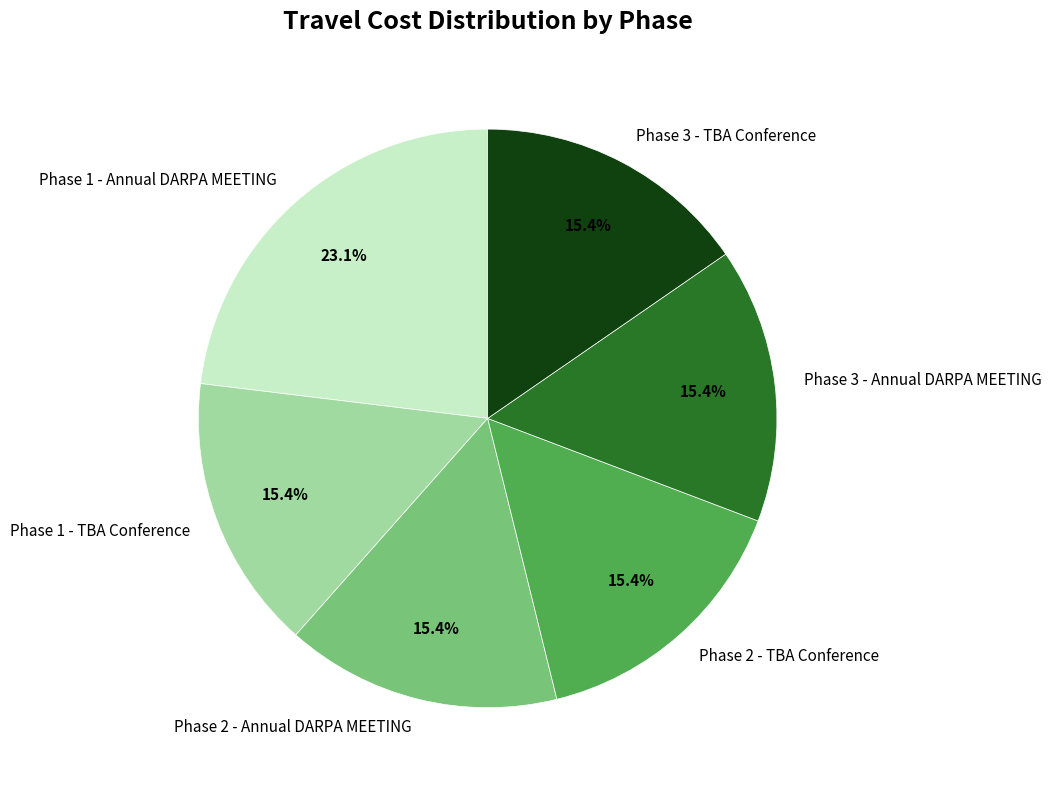

Combined, what portion of the pie is Phase 2 - Annual DARPA MEETING and Phase 1 - TBA Conference?

30.8%